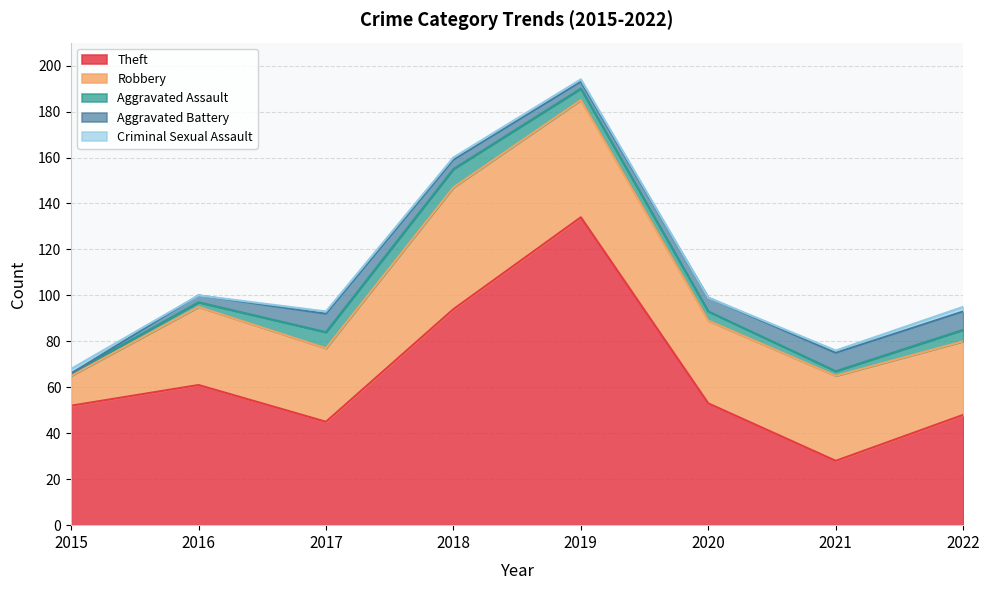

What are all the series names shown in the legend?

Theft, Robbery, Aggravated Assault, Aggravated Battery, Criminal Sexual Assault